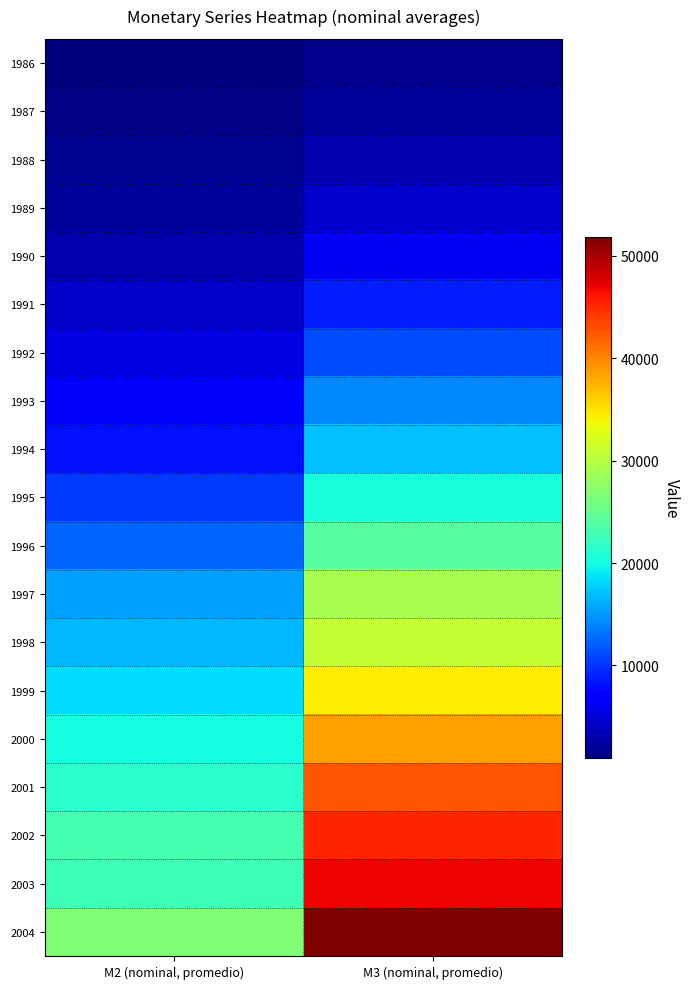

Which category has the highest value across all series?

M3 (nominal, promedio)